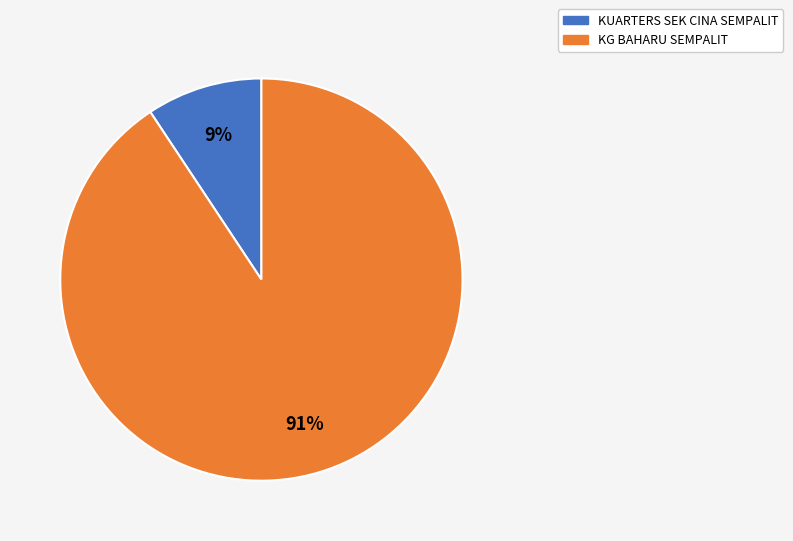

Which slice is the largest?

KG BAHARU SEMPALIT